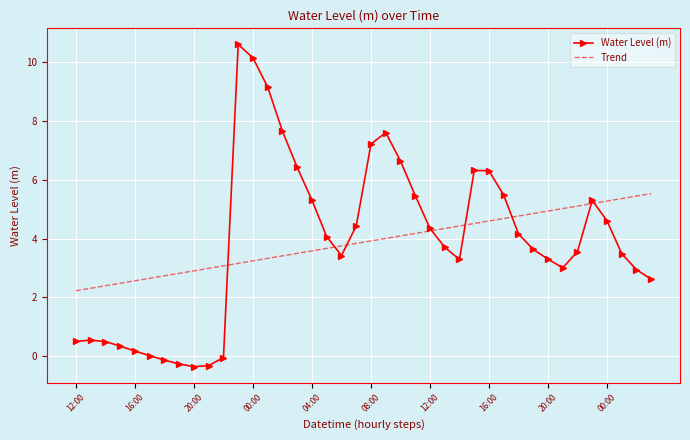

How many categories are shown in the chart?

40